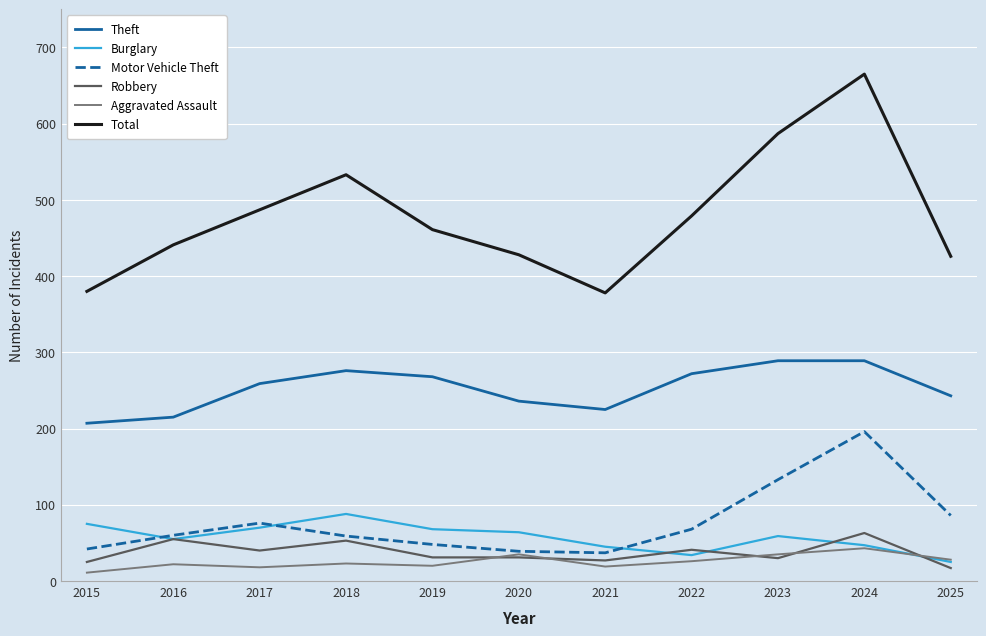

What is the total value across all series at 2025?

825